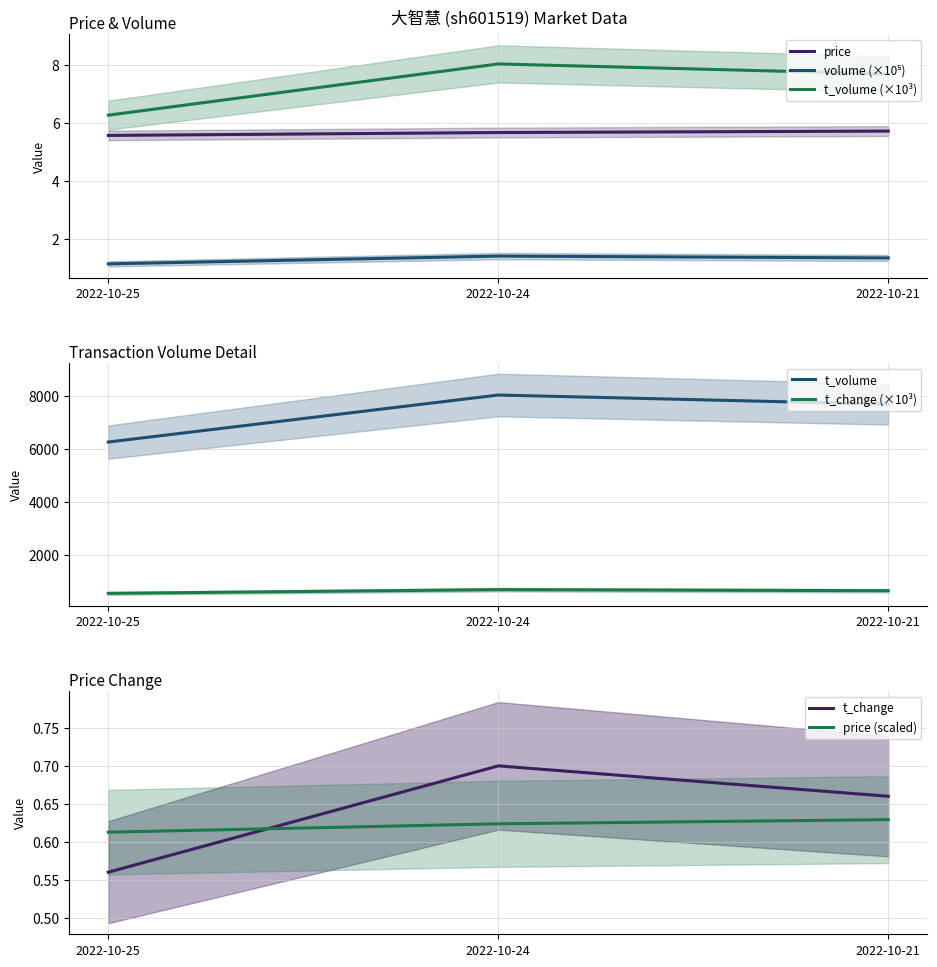

What is the value of the t_volume point at the 3rd from the left?

7.7